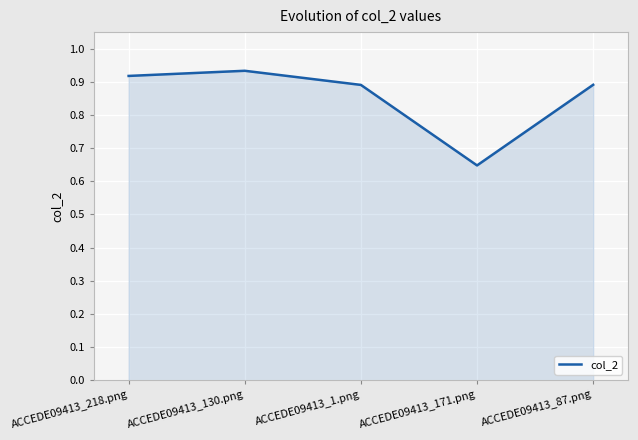

What position from the right is ACCEDE09413_130.png?

4